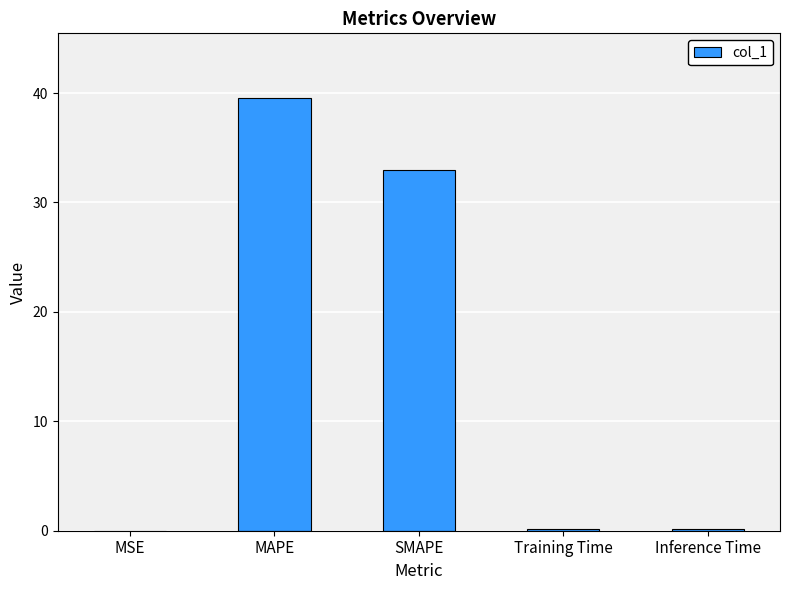

Between MSE and MAPE, which is larger?

MAPE